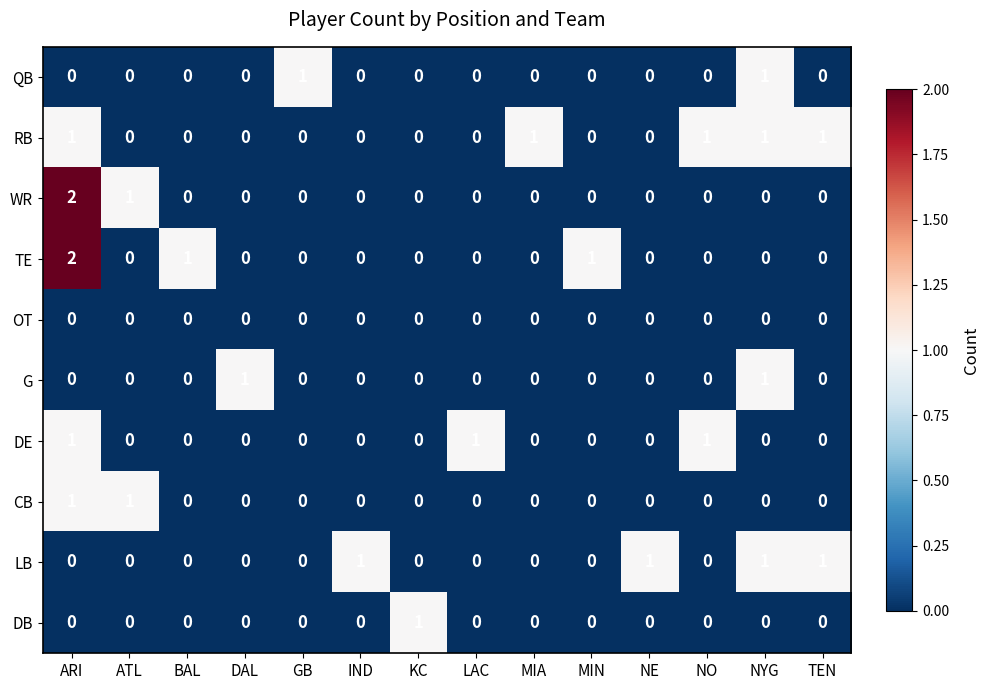

What is the total value across all series at DAL?

1